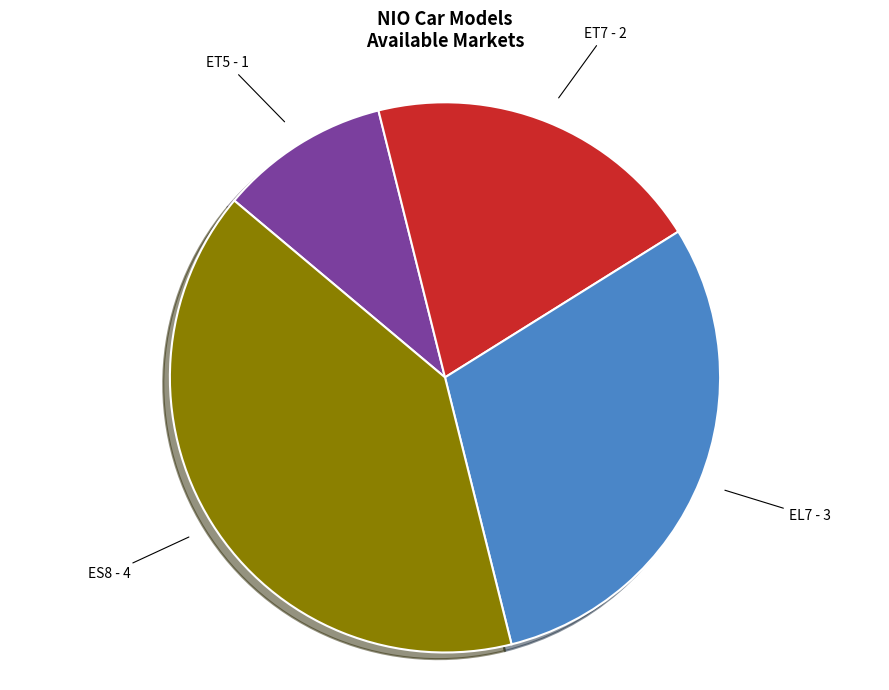

Rank the categories by value from lowest to highest.

ET5, ET7, EL7, ES8